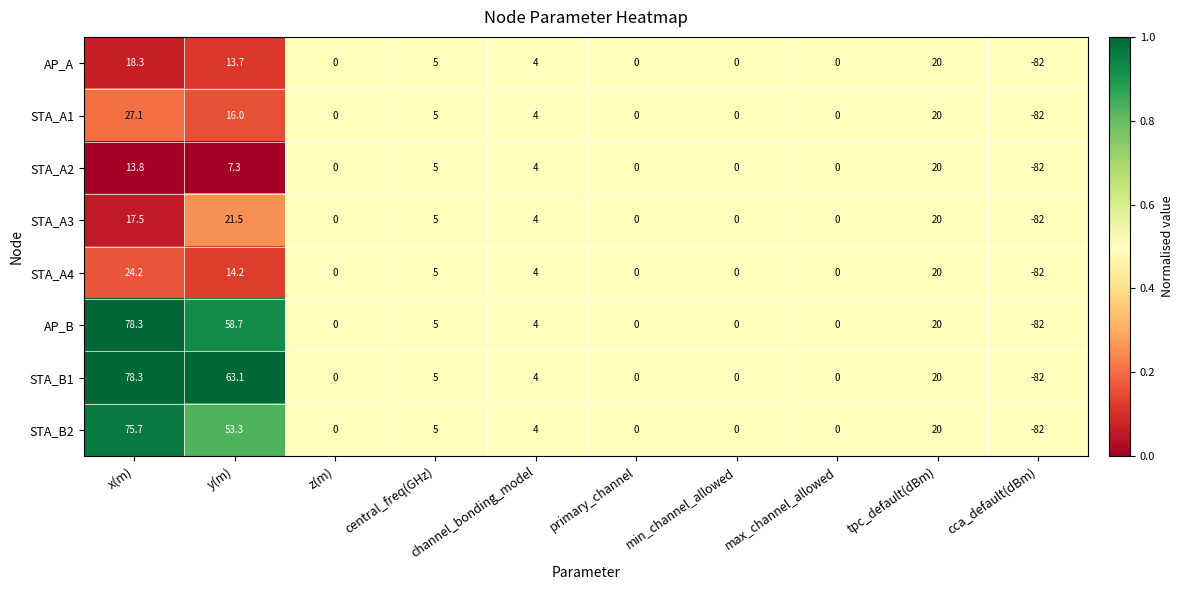

Which series has the largest total across all categories?

STA_B1